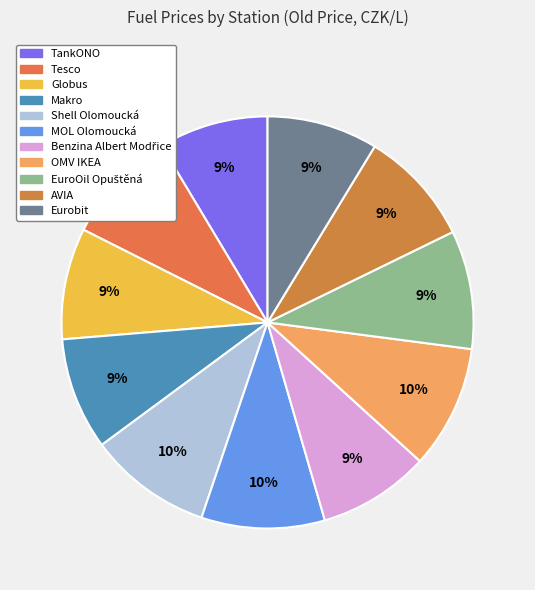

Do AVIA and Shell Olomoucká together represent more than half of the pie?

No